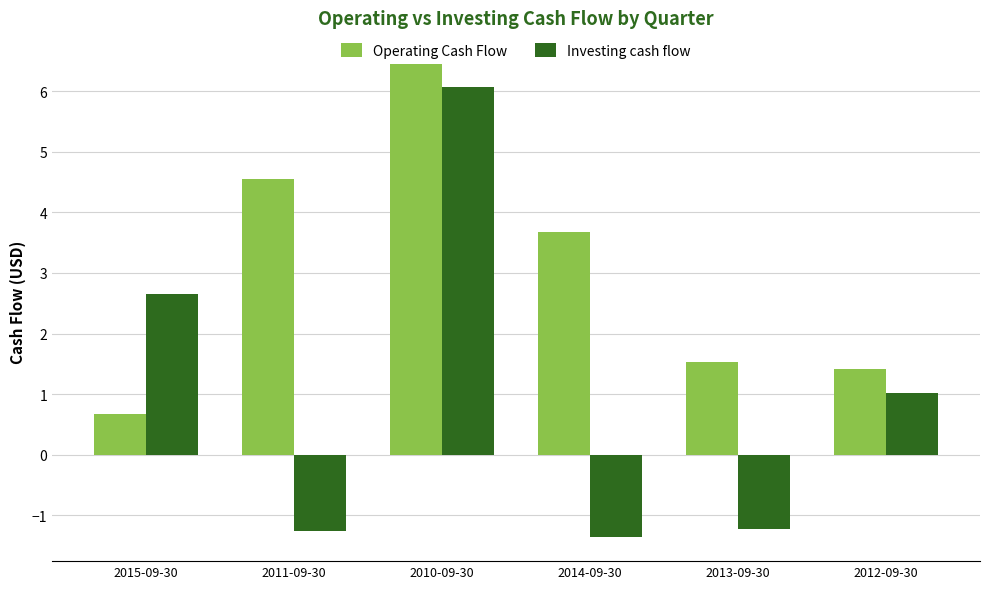

What is the sum of the Investing cash flow values at 2010-09-30 and 2011-09-30?

4.8